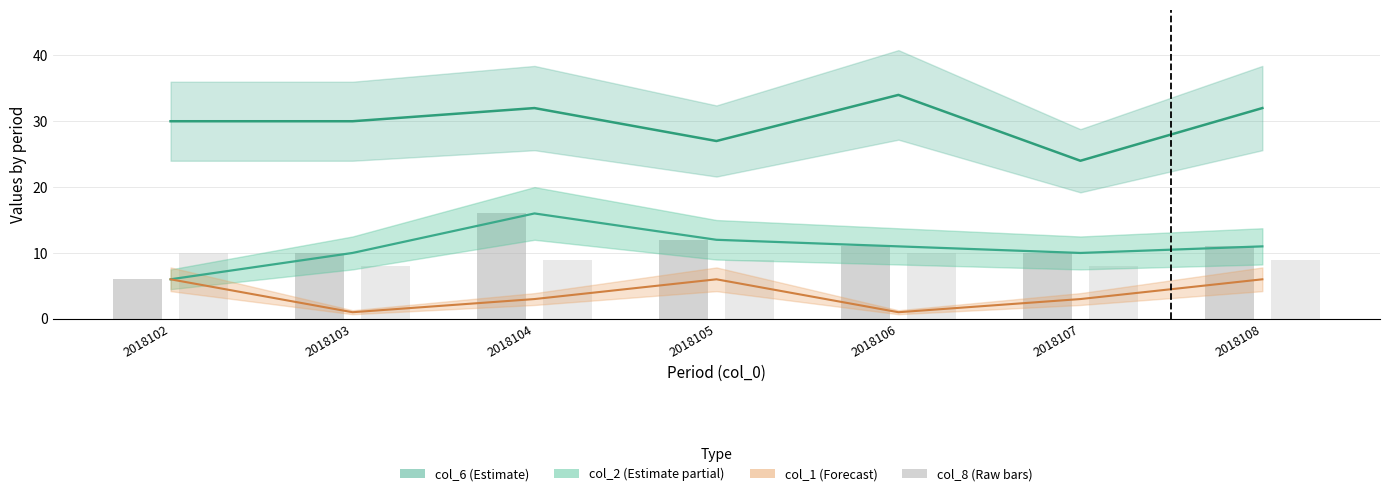

At how many categories does at least one series exceed 8?

7